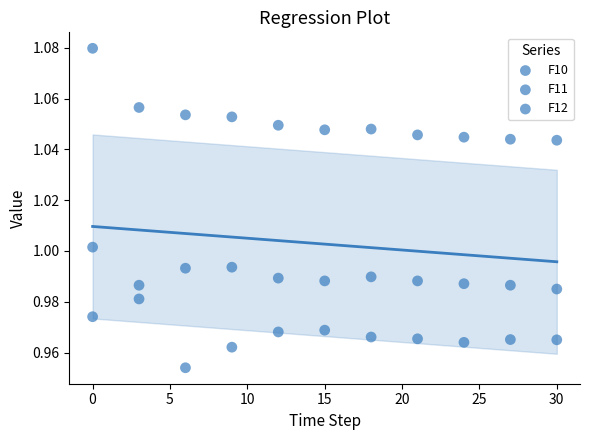

How many points are shown in the scatter plot?

33